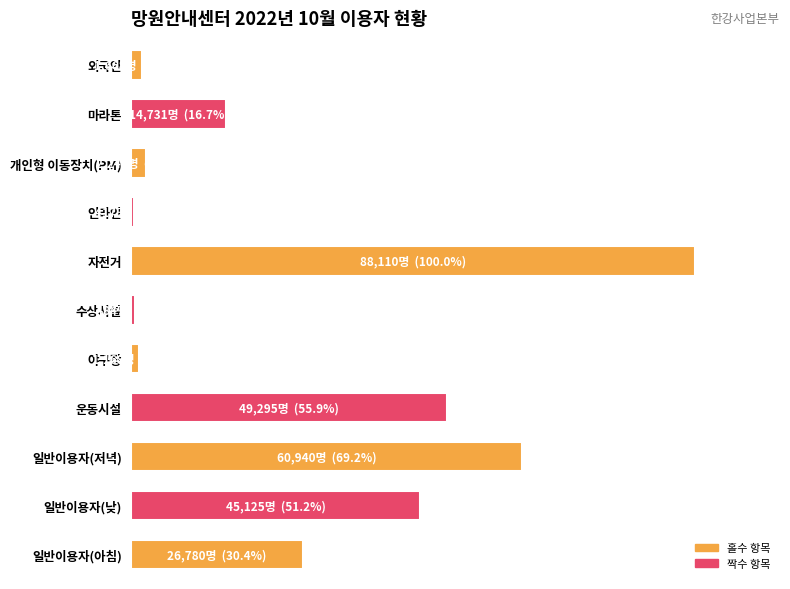

Does the chart contain any negative values?

No